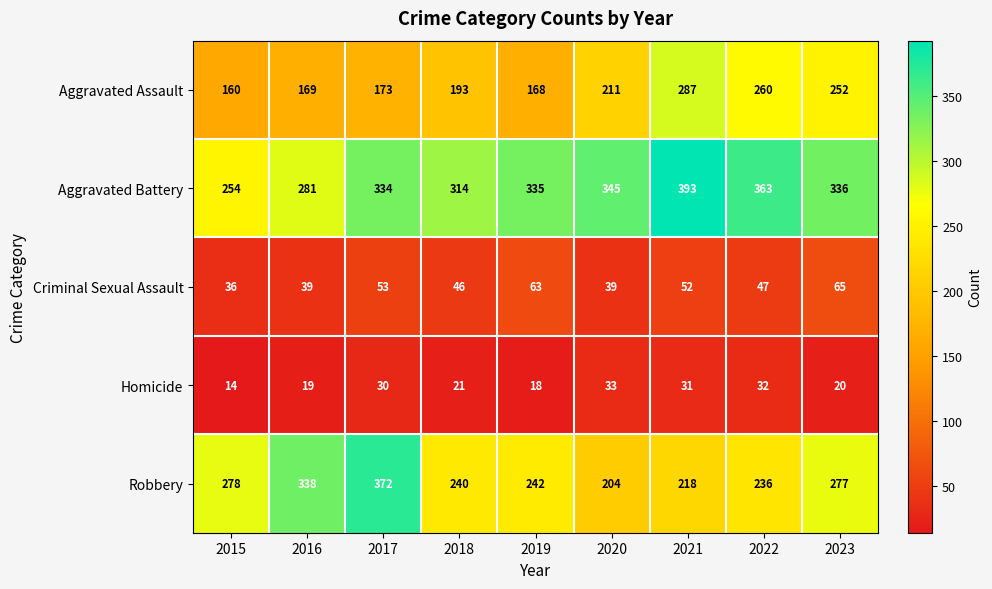

Is it true that Aggravated Assault equals 260 at 2022?

True